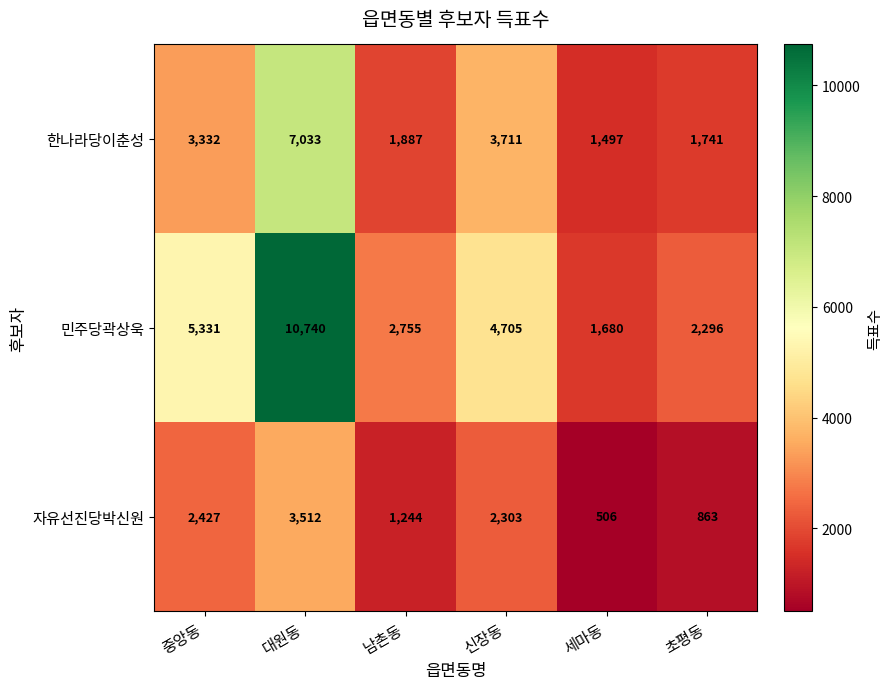

Between 중앙동 and 세마동, which series saw the biggest shift?

민주당곽상욱